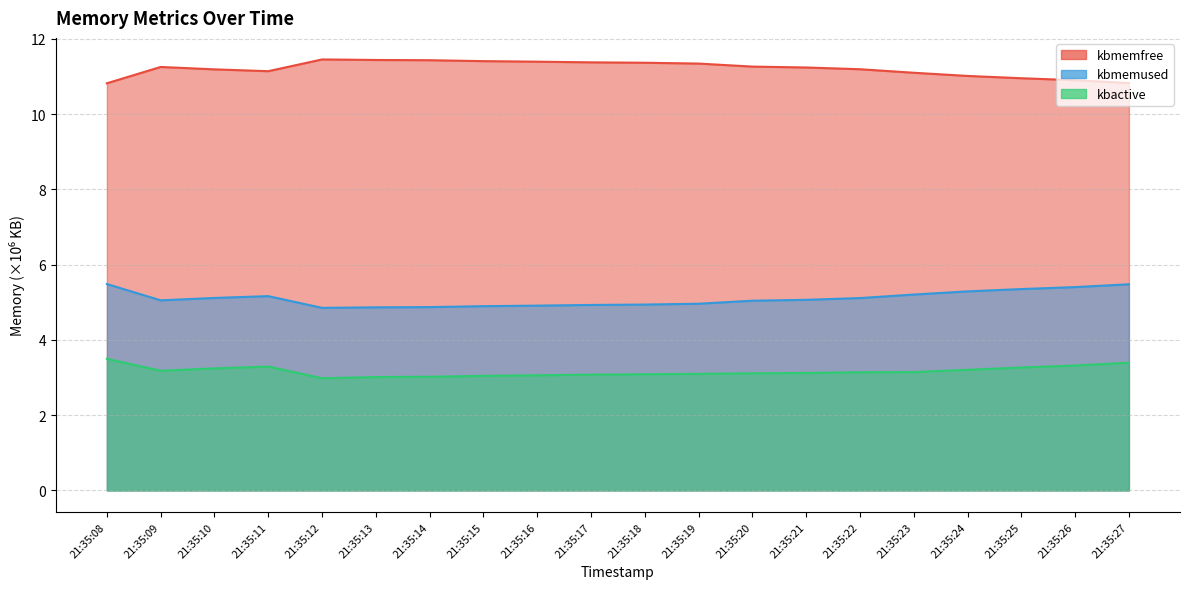

Is it true that kbmemused equals 8.1 at 21:35:22?

False